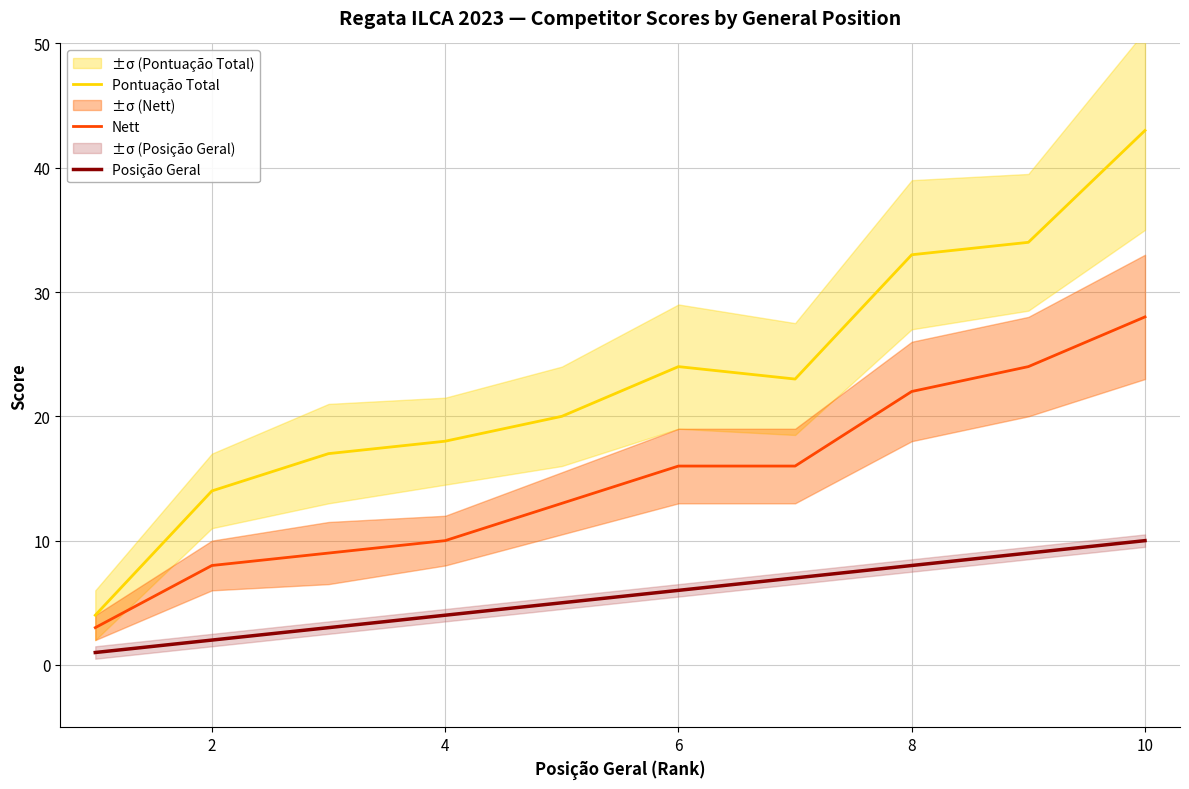

True or false: Nett has more than 0 points higher than both neighbors.

False